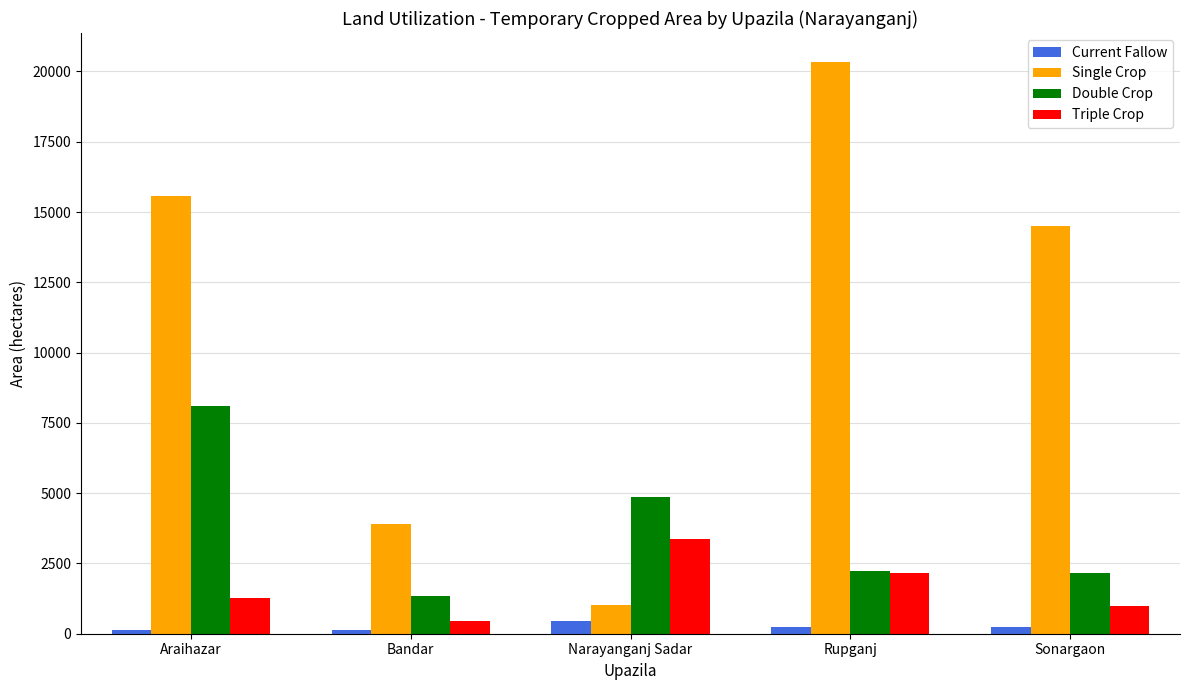

How many distinct data groups are displayed?

4